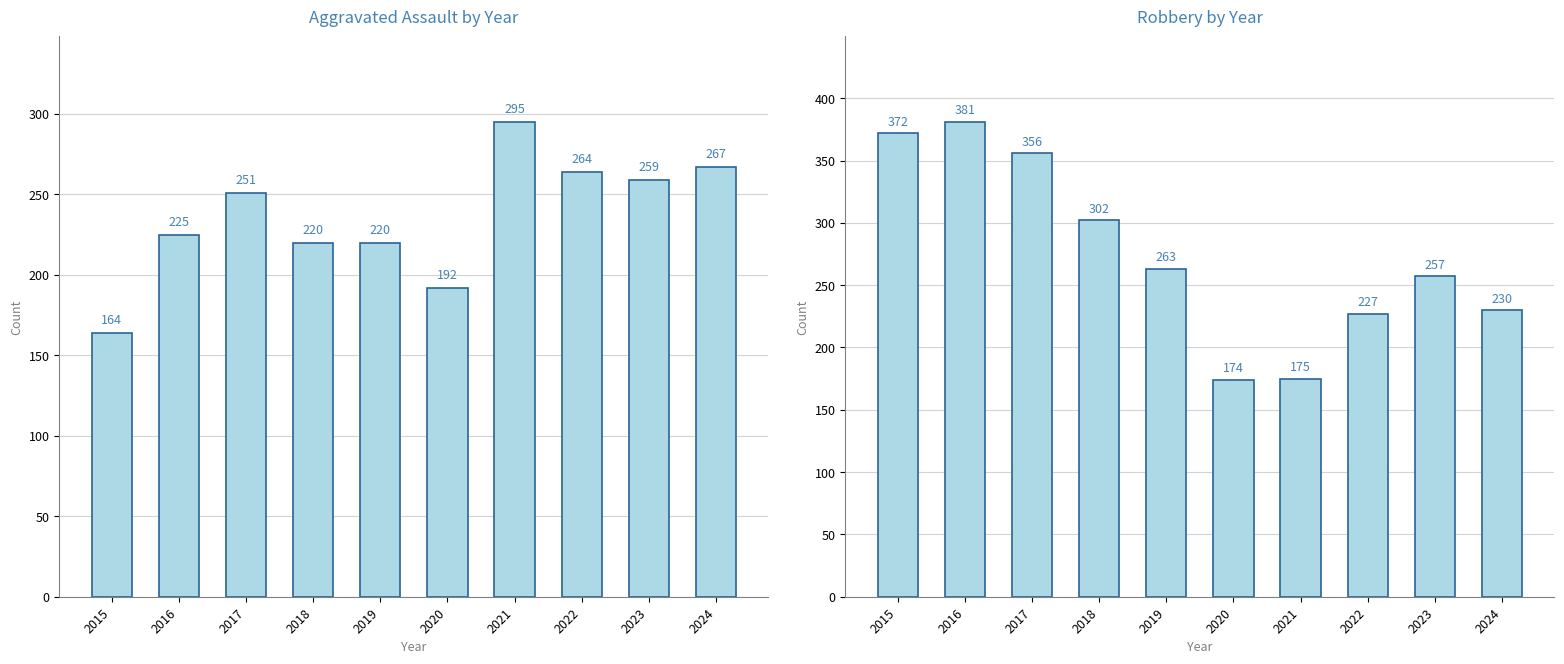

What is the value of the Aggravated Assault bar at the 1st from the left?

164